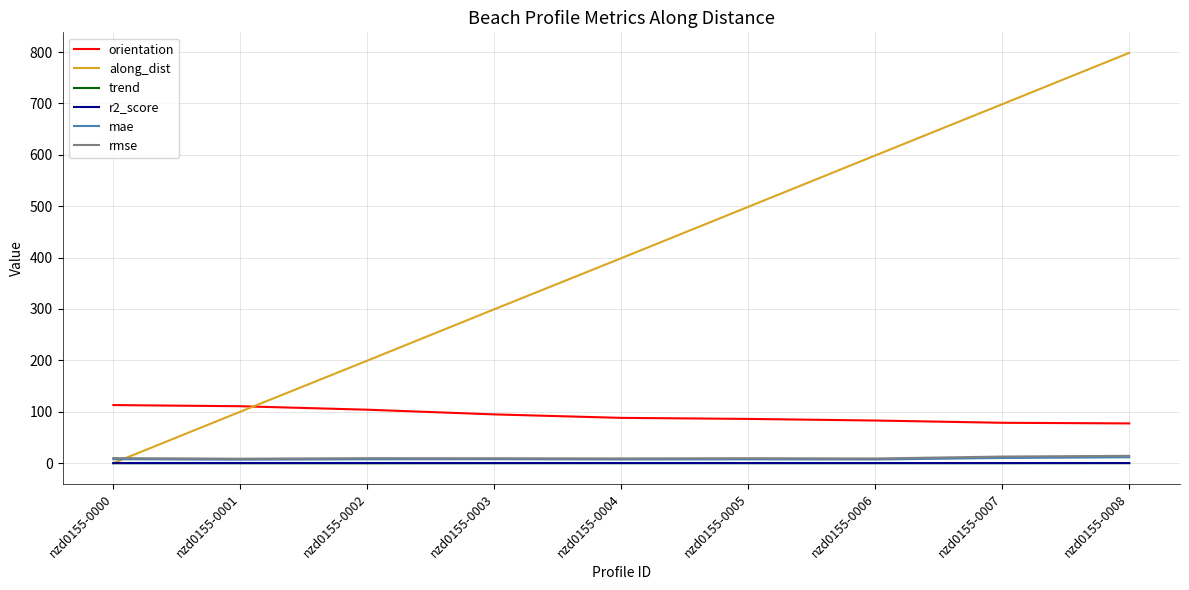

What is the total value across all series at nzd0155-0006?

697.2